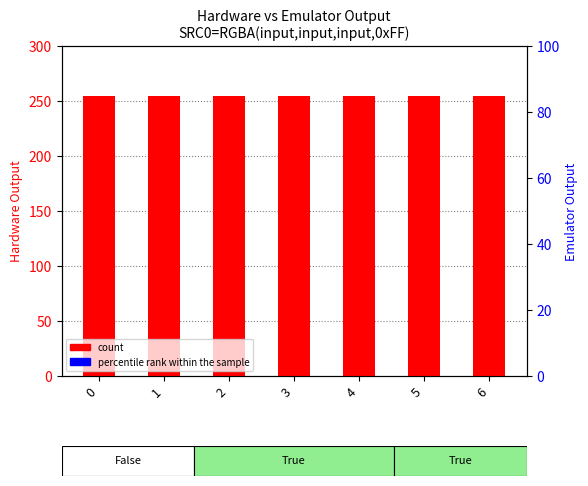

What are all the series names shown in the legend?

count, percentile rank within the sample